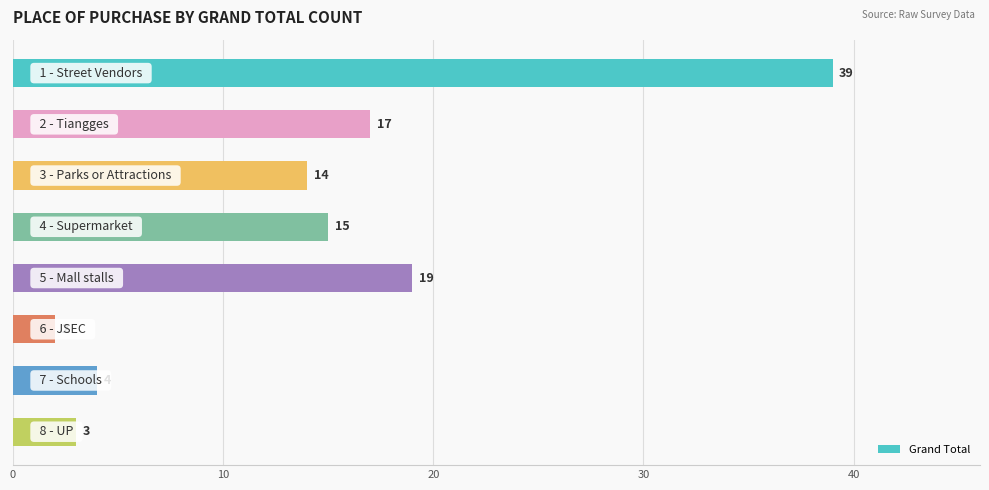

What is the minimum value shown in the chart?

2